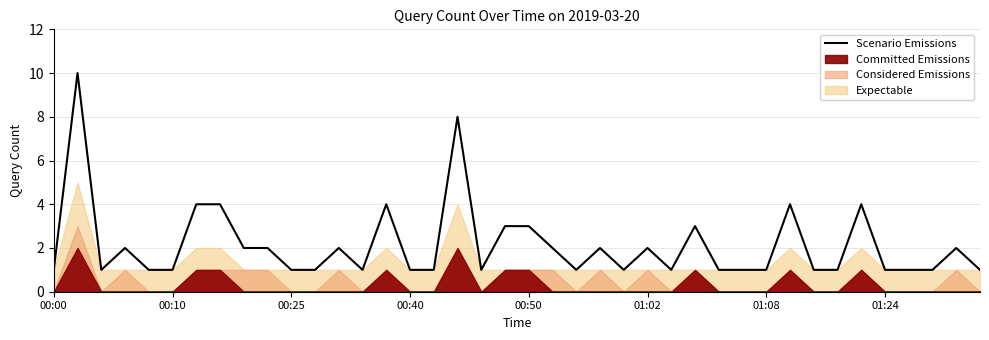

Reading left to right, transcribe all the data shown in this chart.

1	10	1	2	1	1	4	4	2	2	1	1	2	1	4	1	1	8	1	3	3	2	1	2	1	2	1	3	1	1	1	4	1	1	4	1	1	1	2	1